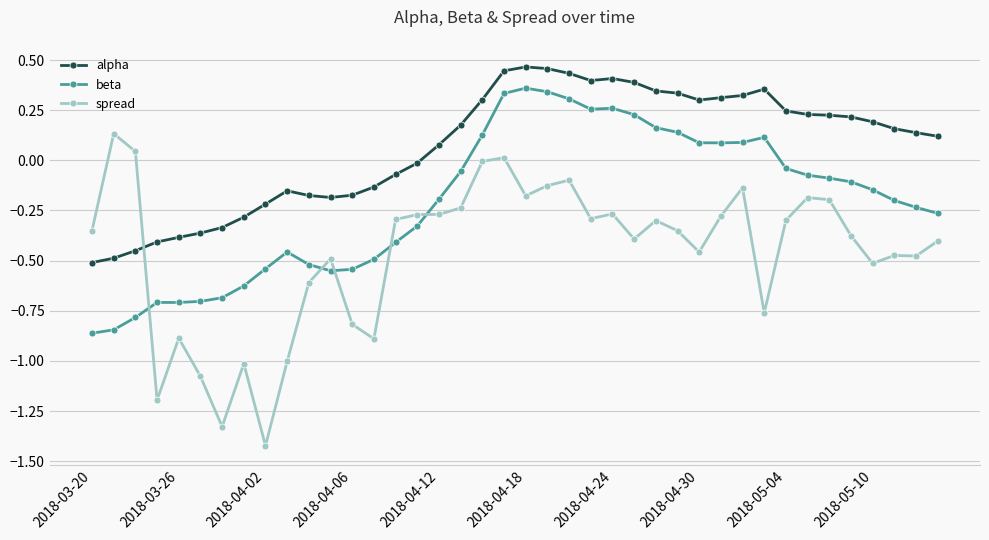

Is this an area chart (filled region under the line)?

No